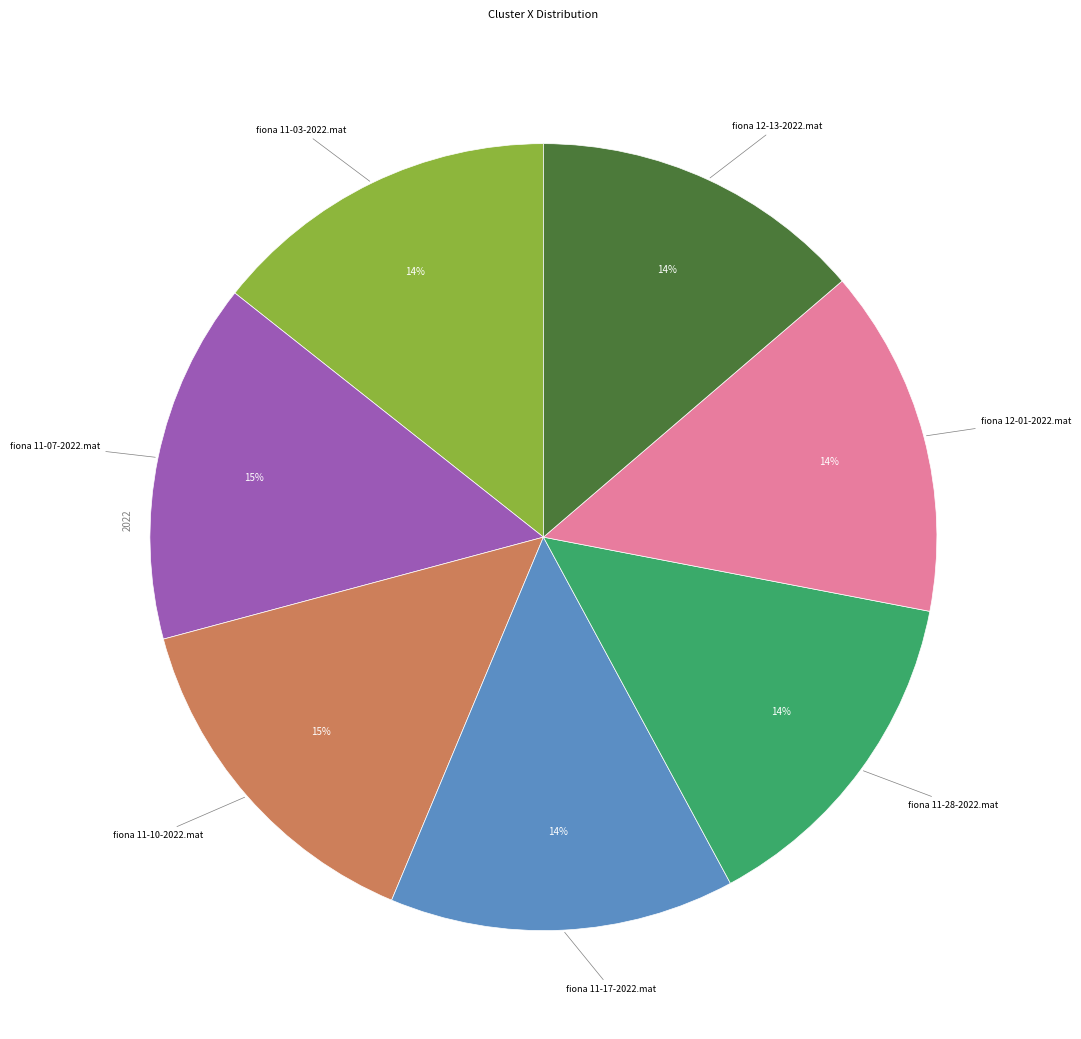

To the nearest percent, what is the average slice percentage?

14%